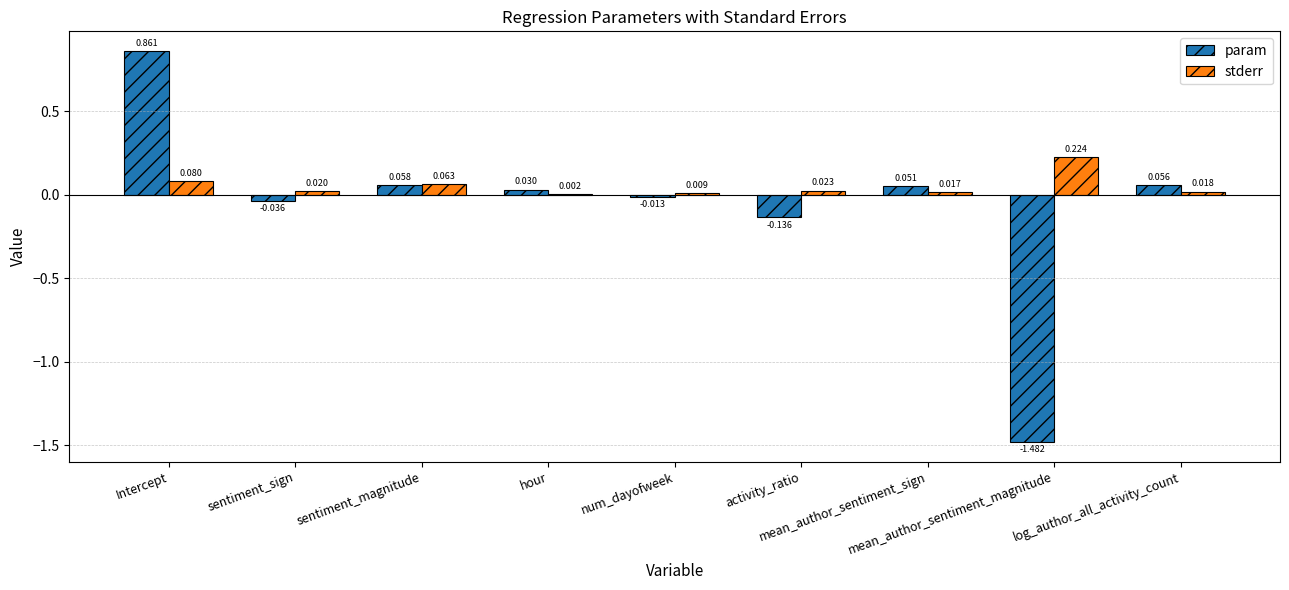

Are the bars horizontal?

No